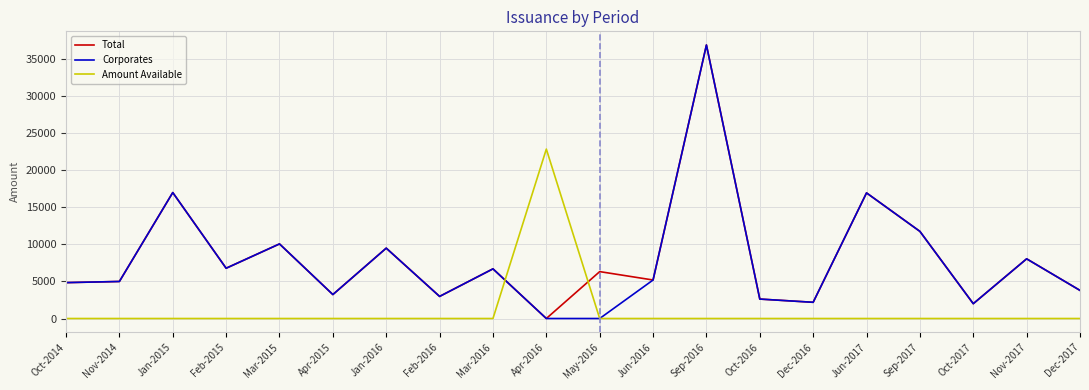

Is it true that Amount Available equals 0.0 at Mar-2015?

True